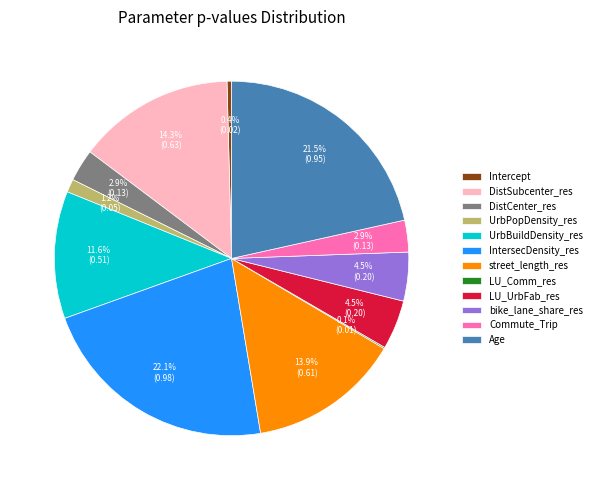

To the nearest percent, what is the difference between the DistCenter_res and street_length_res slice percentages?

11%